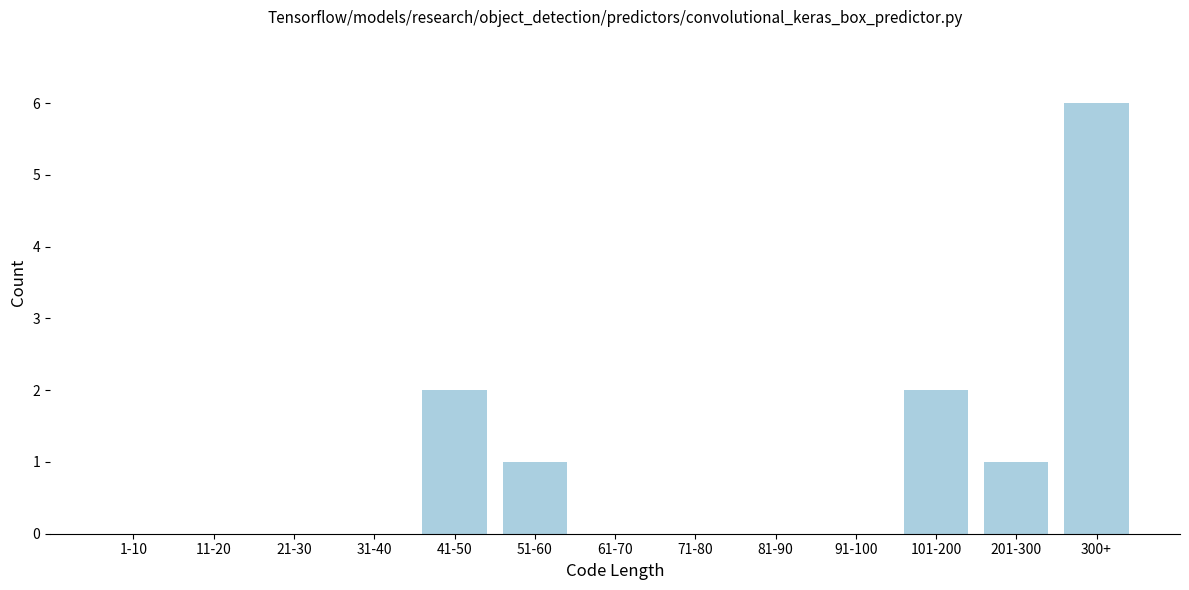

Reading left to right, transcribe all the data shown in this chart.

1-10=0	11-20=0	21-30=0	31-40=0	41-50=2	51-60=1	61-70=0	71-80=0	81-90=0	91-100=0	101-200=2	201-300=1	300+=6